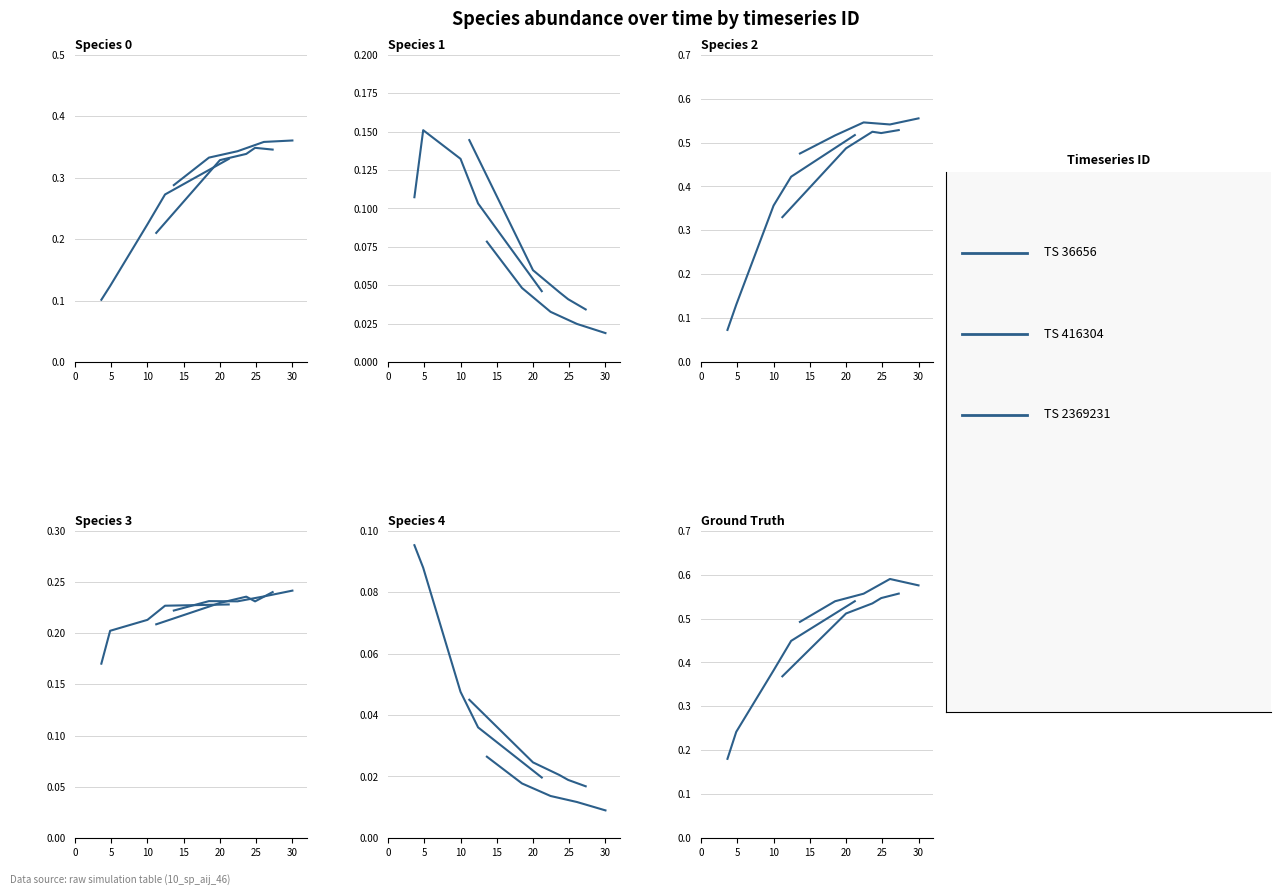

Is the value of ts_416304 at 15 greater than the value of ts_36656 at 15?

No